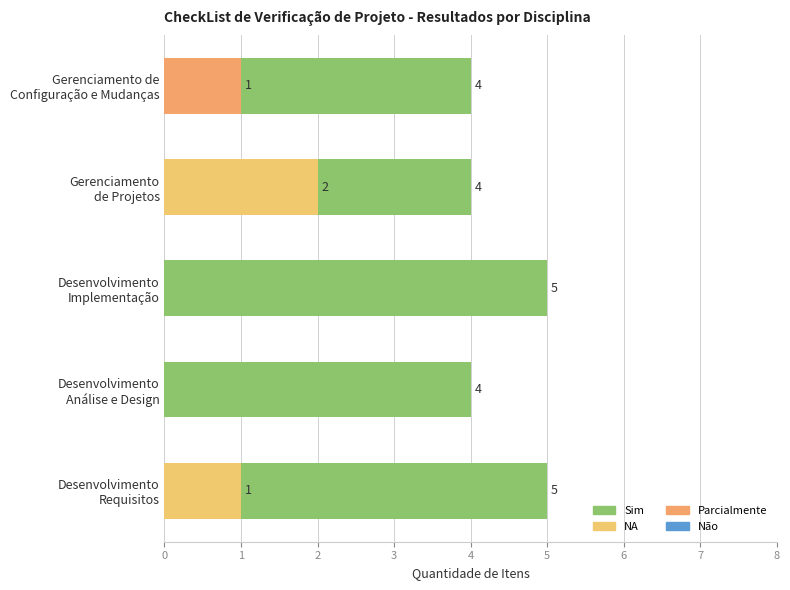

Is it true that NA equals 2.0 at Gerenciamento de Projetos?

True